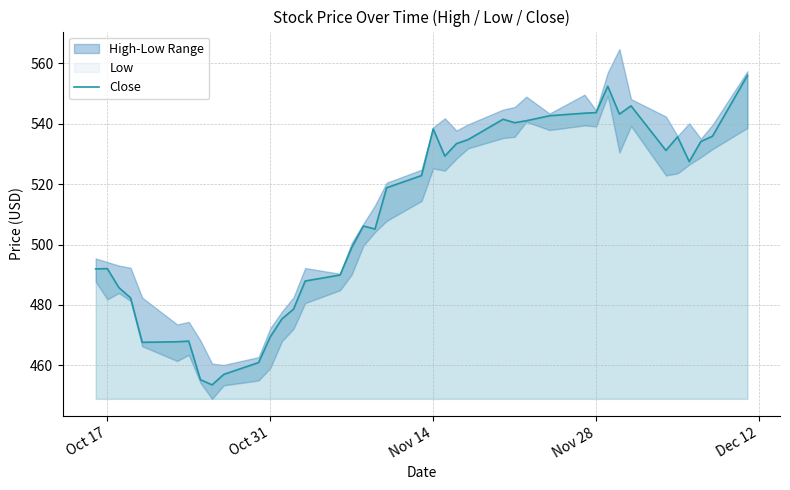

Is it true that the value at 6 is 153.3?

False